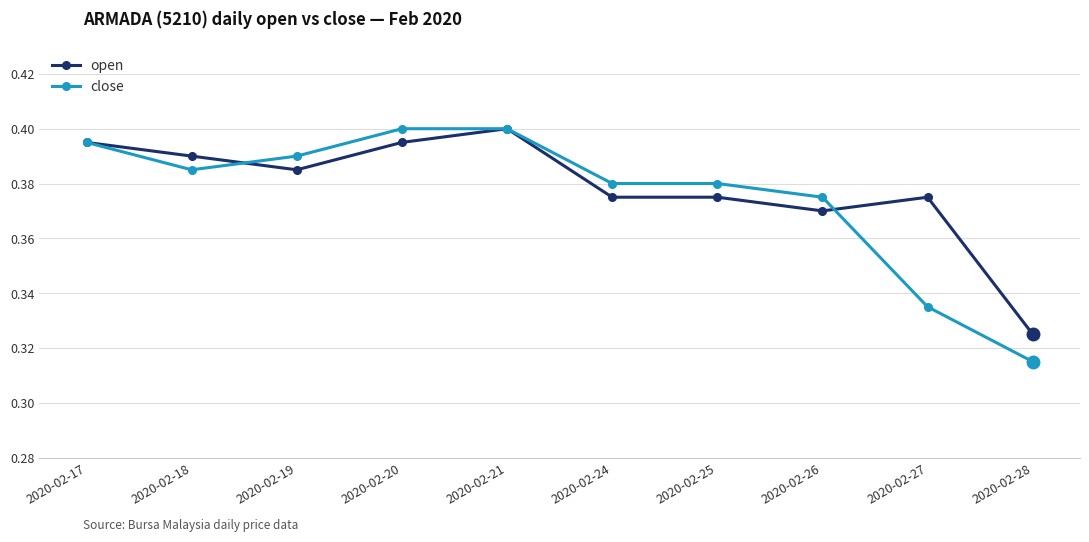

Where is open nearest to the value 0?

2020-02-28